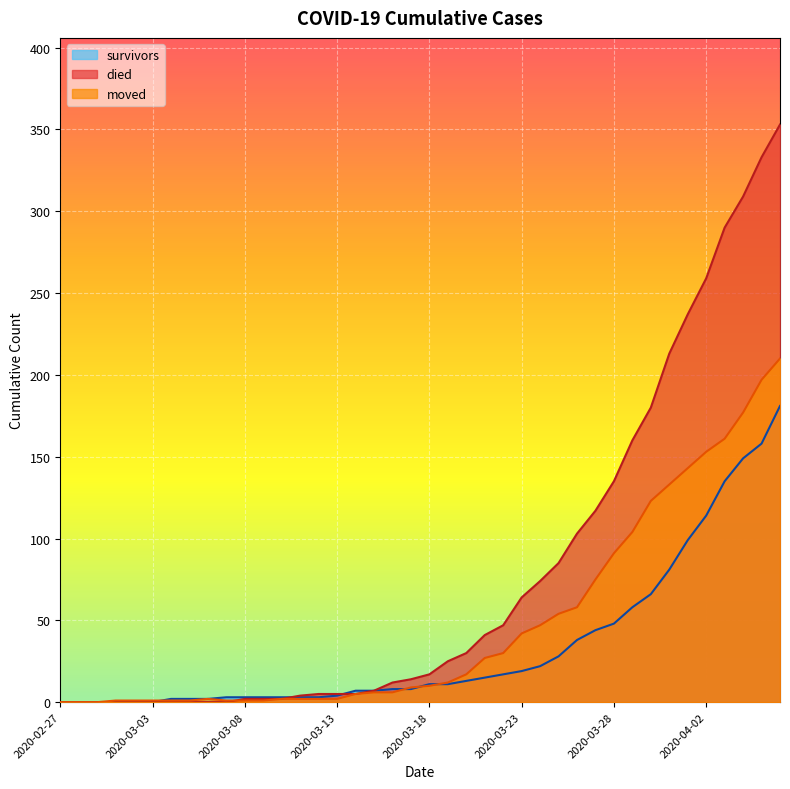

Reading left to right, transcribe all the data shown in this chart.

survivors: 0	0	0	0	0	0	2	2	2	3	3	3	3	3	3	4	7	7	8	8	11	11	13	15	17	19	22	28	38	44	48	58	66	81	99	114	135	149	158	181
died: 0	0	0	0	0	0	0	0	0	0	2	2	2	4	5	5	5	7	12	14	17	25	30	41	47	64	74	85	103	117	135	160	180	213	237	259	290	309	333	353
moved: 0	0	0	1	1	1	1	1	2	1	1	1	2	2	2	2	5	6	6	9	10	12	17	27	30	42	47	54	58	75	91	104	123	133	143	153	161	177	197	210